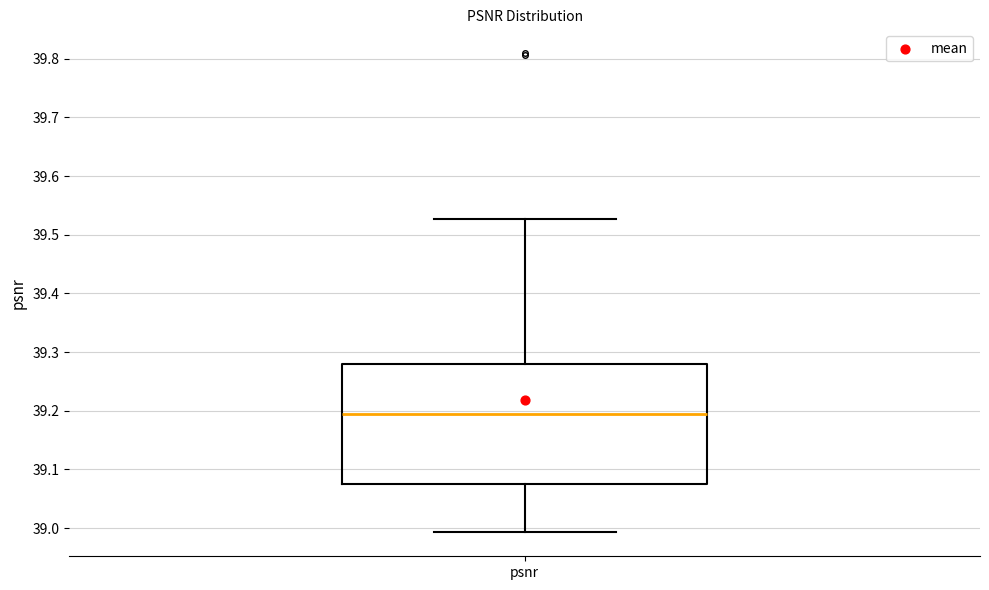

Transcribe this box plot: give where the median line is, the range the box spans, and where the two whiskers end, as read against the y-axis. The values are not printed on the chart, so give them approximately, as read against the axis.

median 39.19, box 39.08 to 39.28, whiskers 38.99 to 39.53